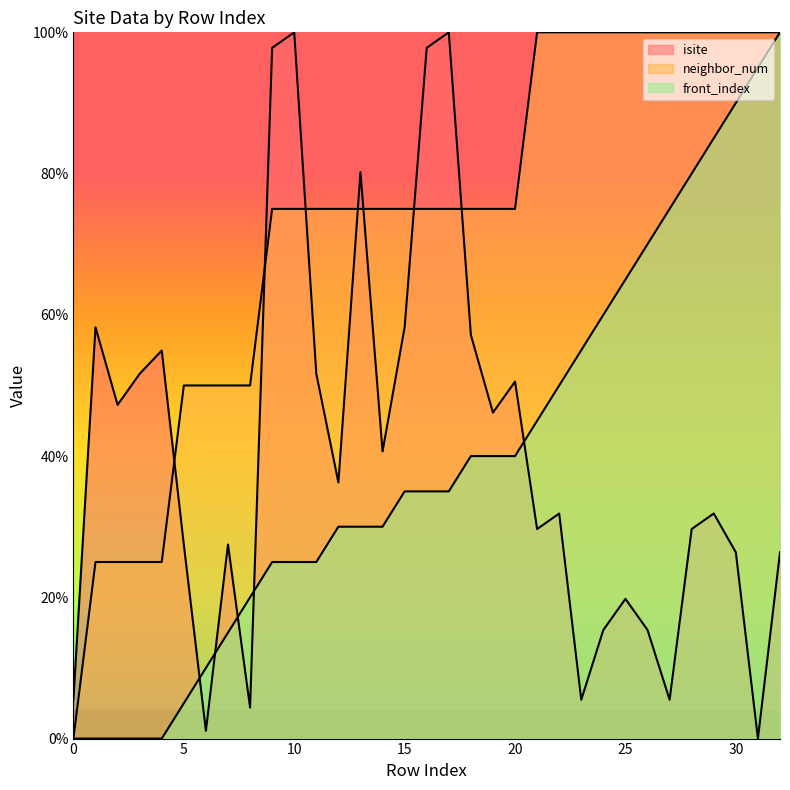

Which has a higher value, 24 or 13?

13